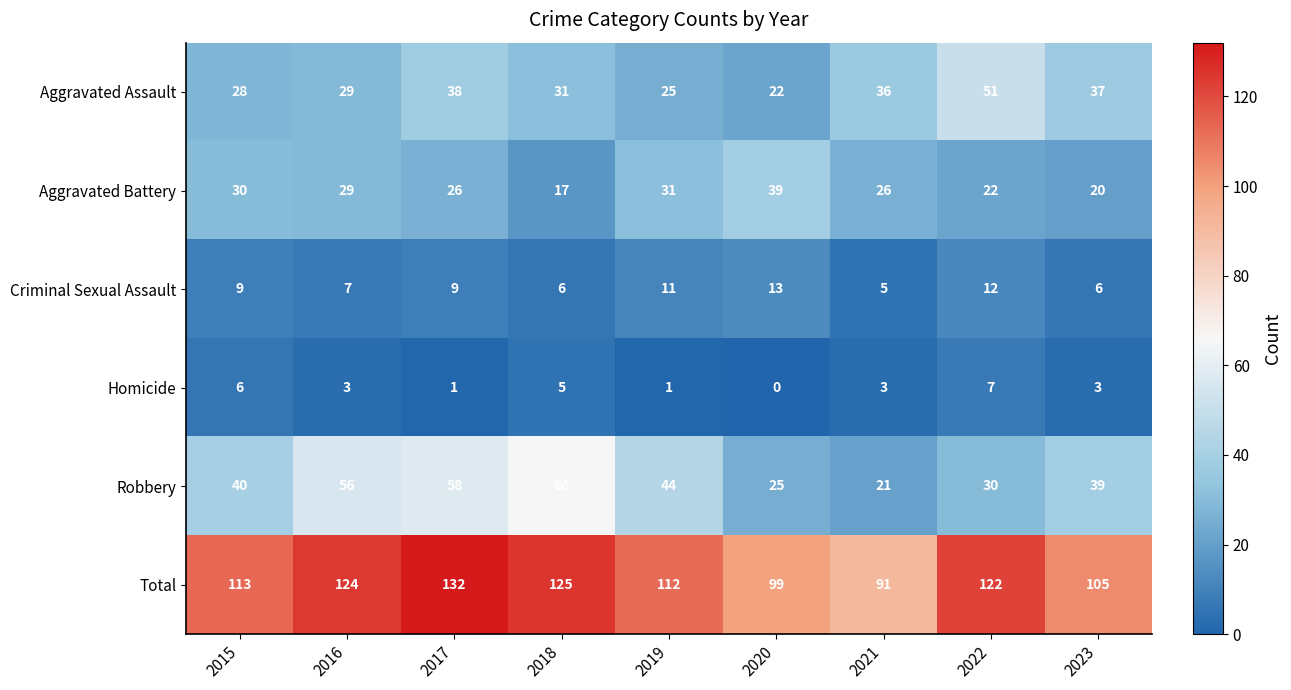

At how many categories does at least one series exceed 88?

9